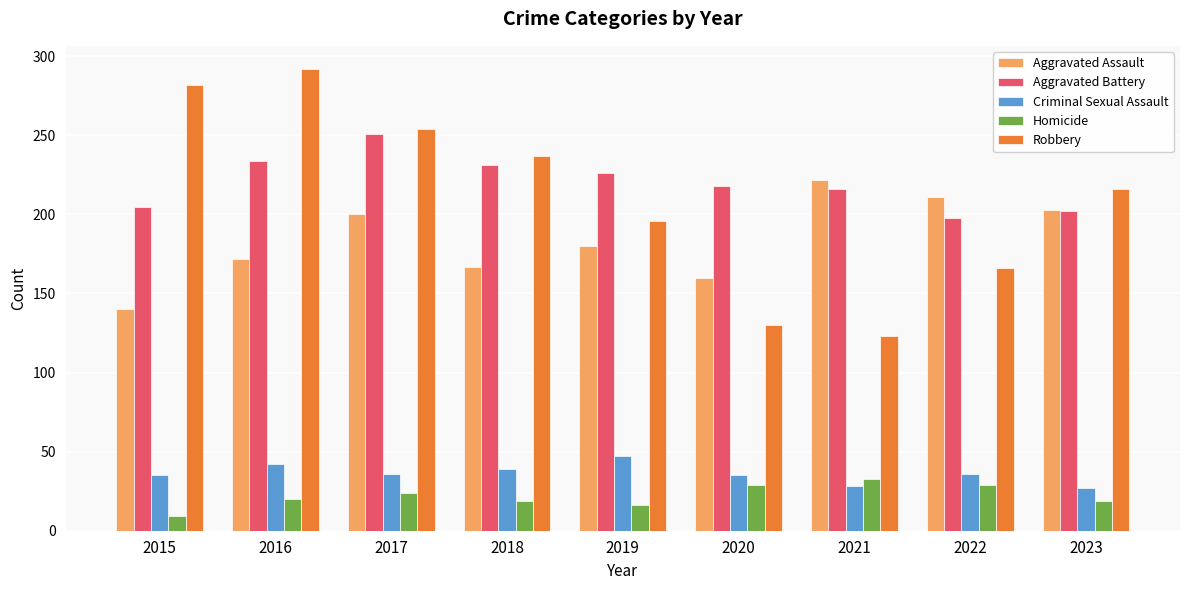

What is the sum of all Robbery values?

1896